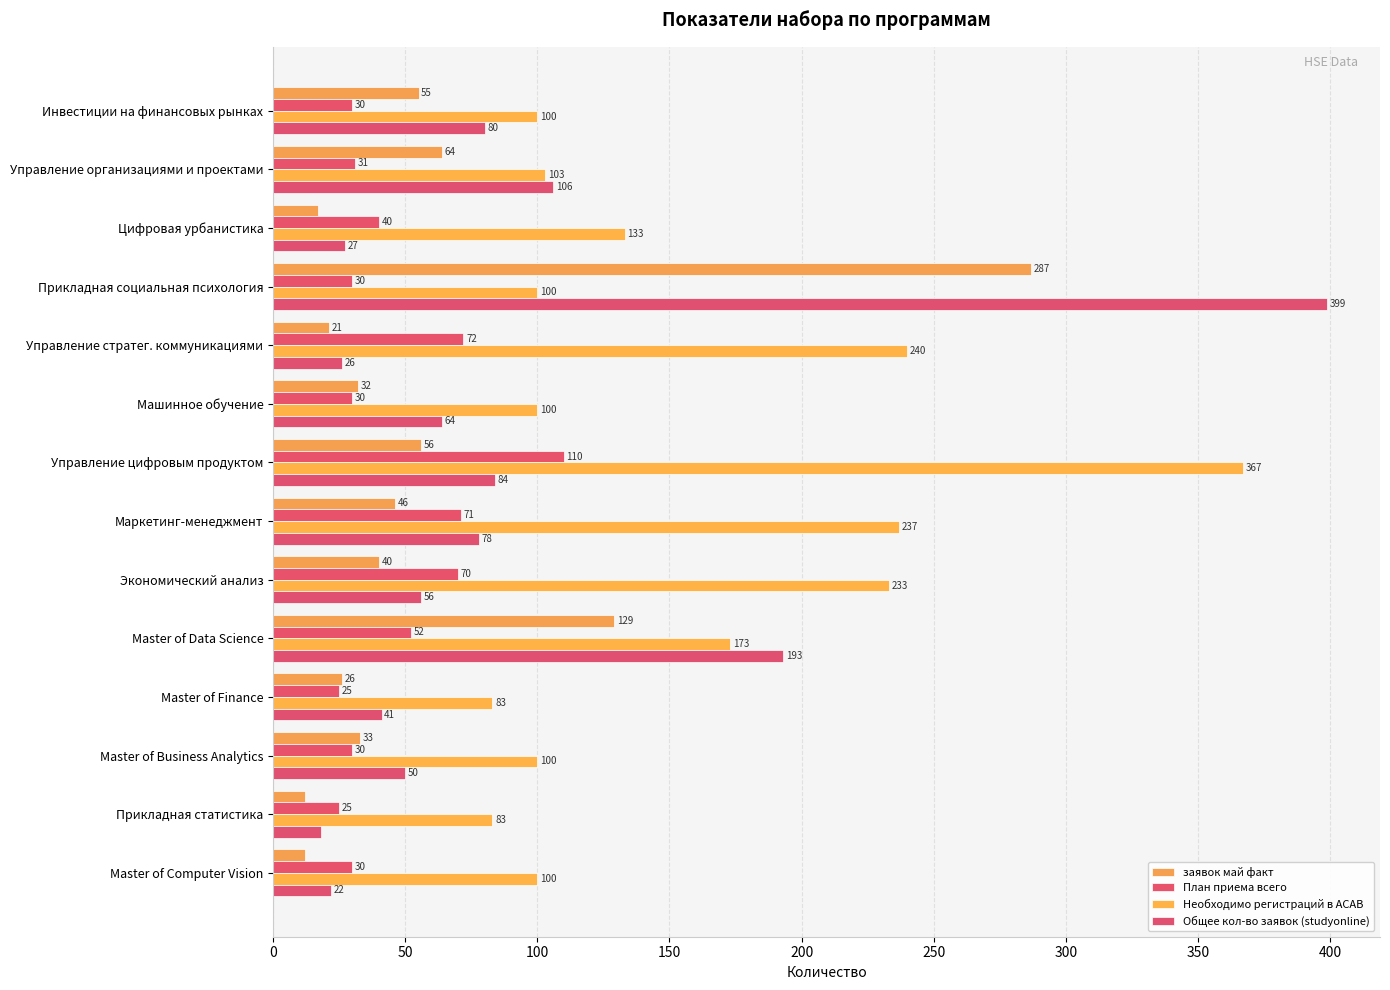

Rank the series by their maximum value, from highest to lowest.

Общее кол-во заявок (studyonline), Необходимо регистраций в АСАВ, заявок май факт, План приема всего